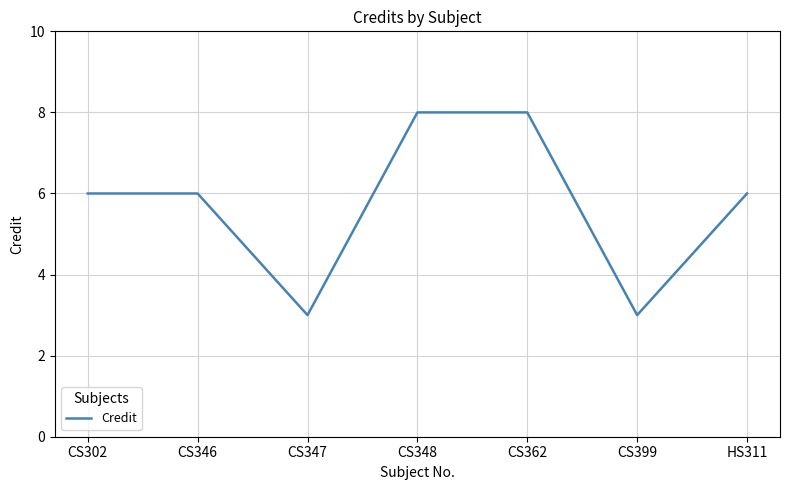

What position from the right is CS399?

2